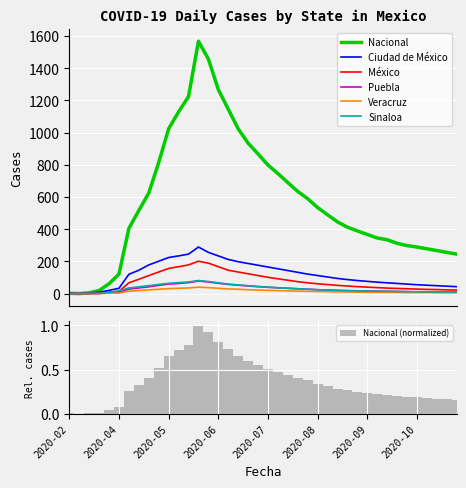

Between 2020-10-15 and 2020-07-23, which is larger?

2020-07-23